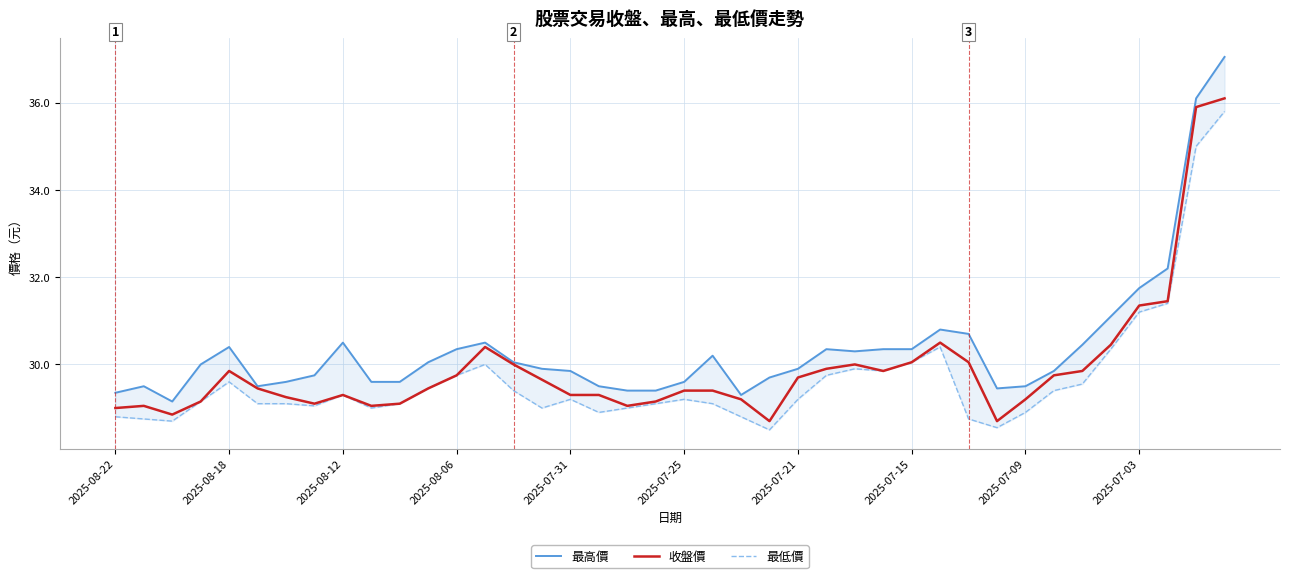

What is the difference between the 收盤價 values at 2025-07-15 and 2025-07-03?

1.3